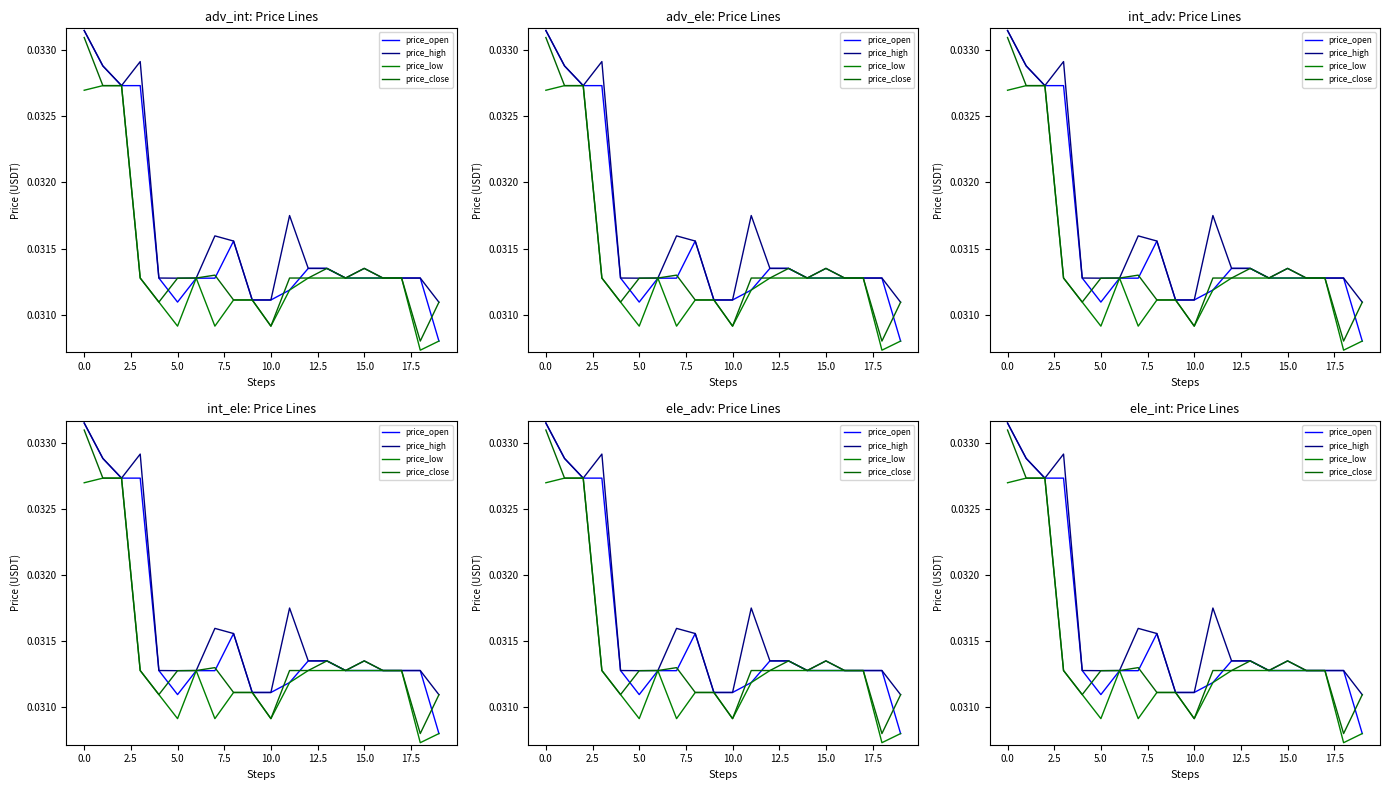

The price_open series shows 0.1 at 19. True or false?

False